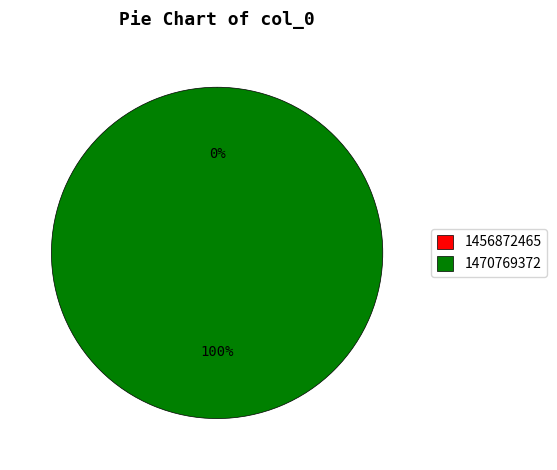

Rank the categories by value from highest to lowest.

1470769372, 1456872465